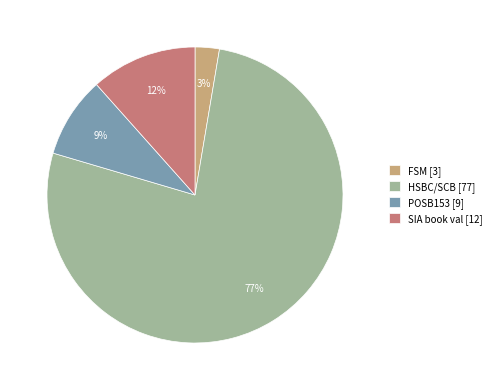

Does FSM account for over 50% of the chart?

No